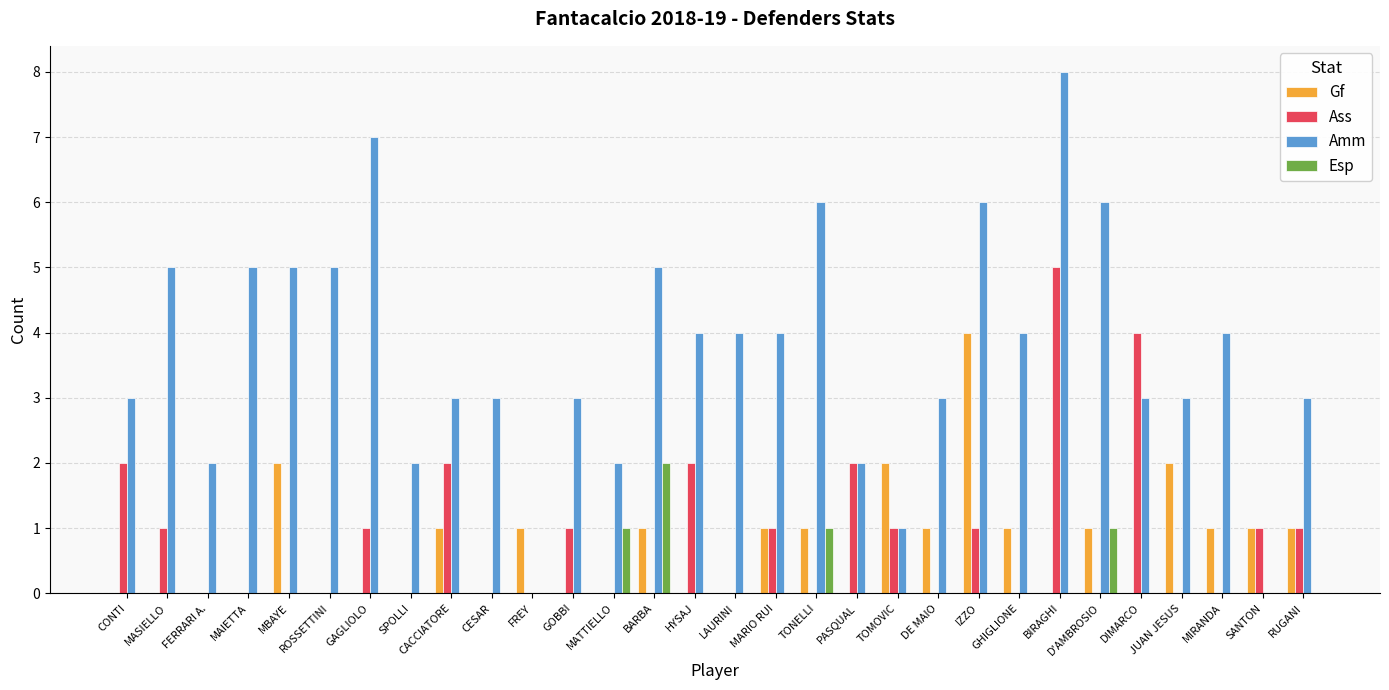

Which category has the highest value in the Amm series?

BIRAGHI